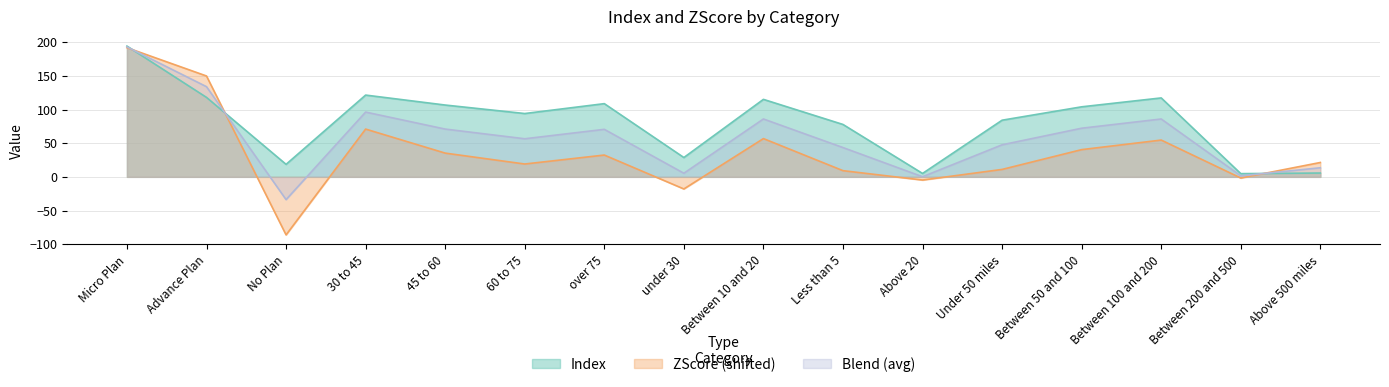

What is the sum of all Index values?

1304.4